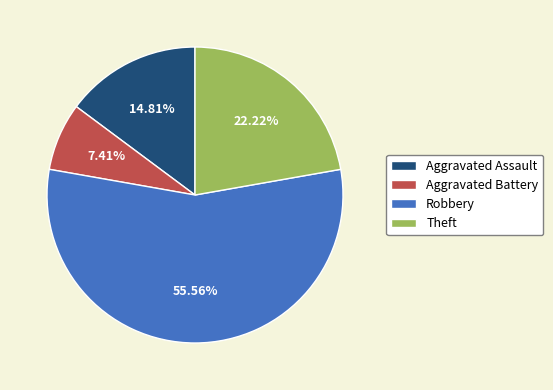

What is the largest slice in the pie chart?

Robbery